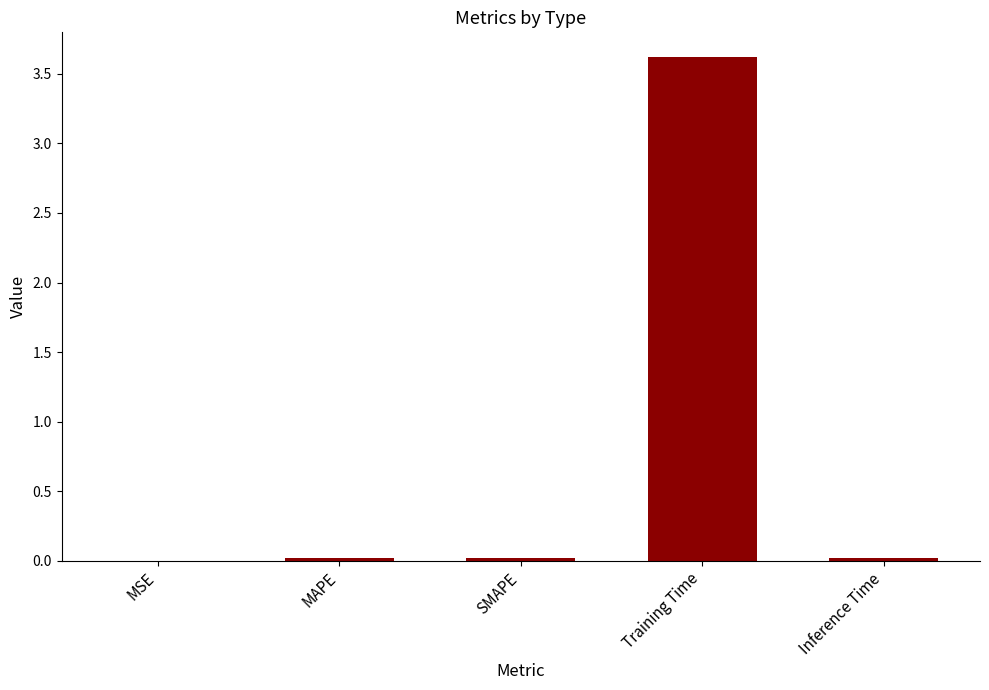

Is it true that the value at Training Time is 3.6?

True